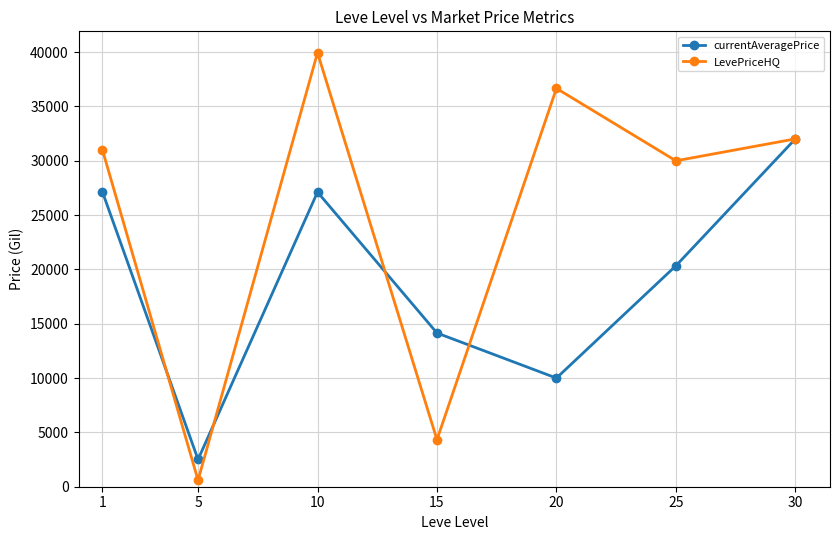

At which label is LevePriceHQ closest to 20275?

25